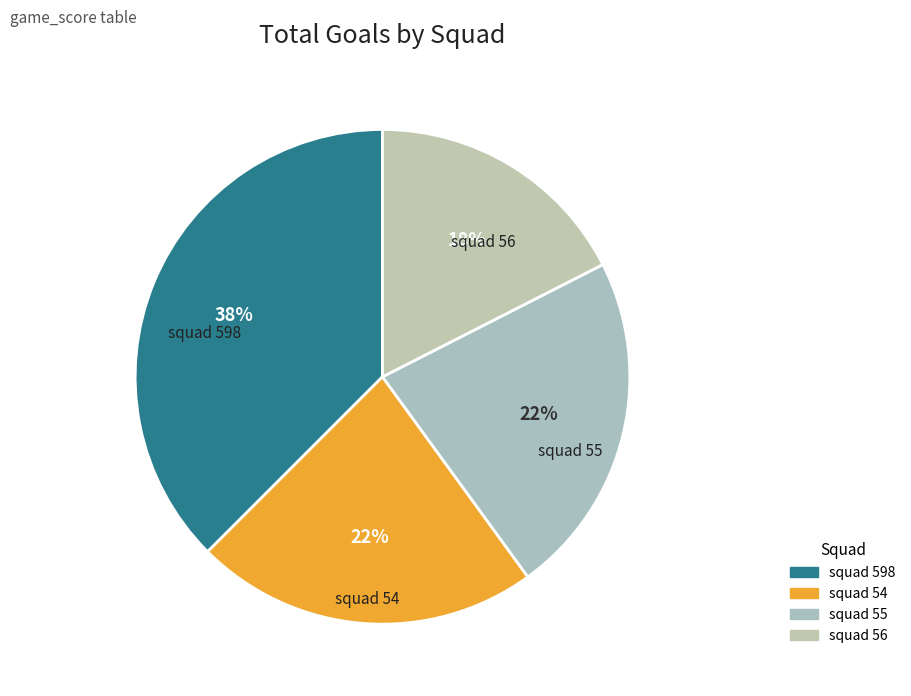

Which slice is the largest?

squad 598